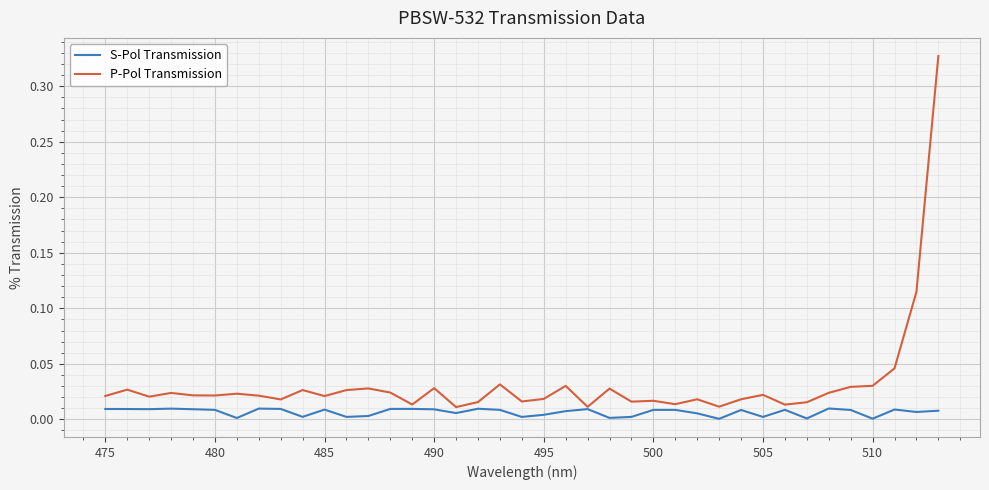

Which series has the largest range (max minus min)?

P-Pol Transmission